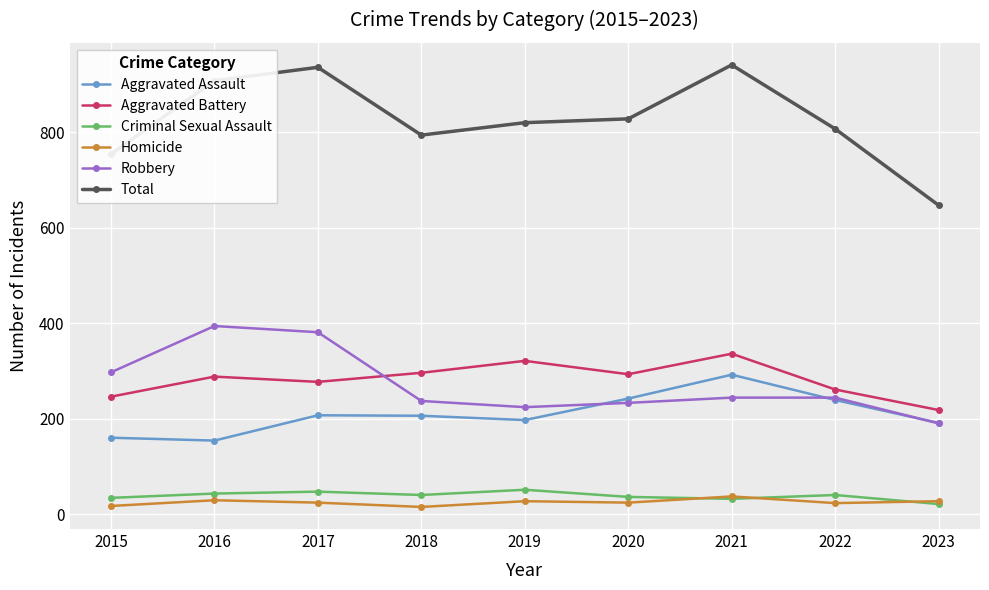

What is the difference between the highest and lowest values at 2023?

626